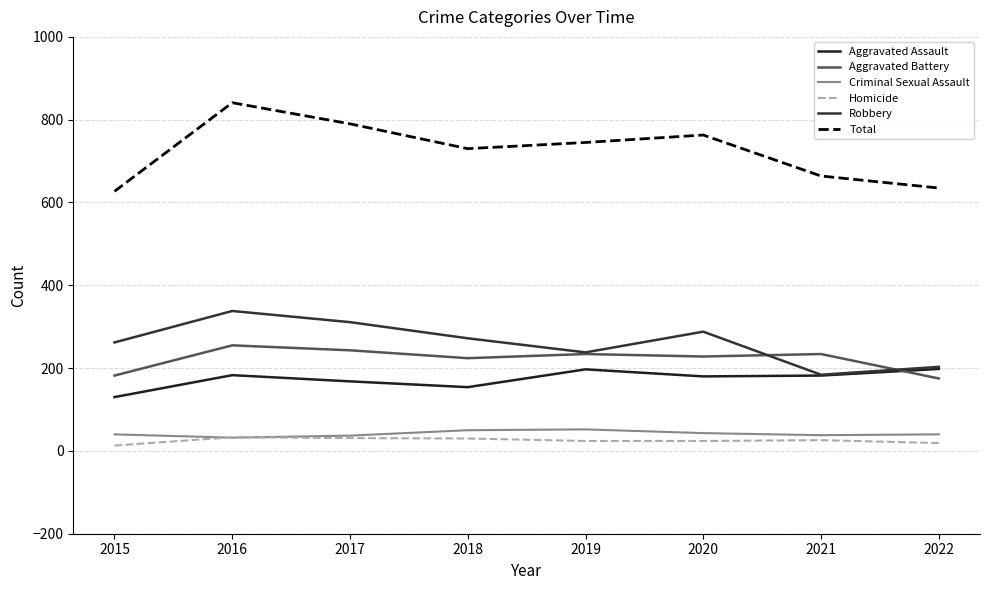

How many lines are shown in the chart?

6